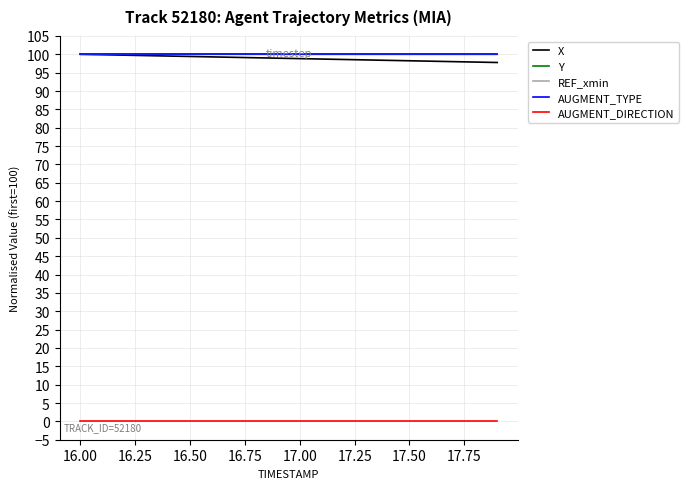

Reading left to right, extract all data points from this chart.

X: 100.0	99.9	99.8	99.6	99.5	99.4	99.3	99.2	99.1	98.9	98.8	98.7	98.6	98.5	98.4	98.2	98.1	98.0	97.9	97.8
Y: 100.0	100.0	100.0	100.0	100.0	100.0	100.0	100.0	100.0	100.0	100.0	100.0	100.0	100.0	100.0	100.0	100.0	100.0	100.0	100.0
REF_xmin: 100.0	100.0	100.0	100.0	100.0	100.0	100.0	100.0	100.0	100.0	100.0	100.0	100.0	100.0	100.0	100.0	100.0	100.0	100.0	100.0
AUGMENT_TYPE: 100.0	100.0	100.0	100.0	100.0	100.0	100.0	100.0	100.0	100.0	100.0	100.0	100.0	100.0	100.0	100.0	100.0	100.0	100.0	100.0
AUGMENT_DIRECTION: 0.0	0.0	0.0	0.0	0.0	0.0	0.0	0.0	0.0	0.0	0.0	0.0	0.0	0.0	0.0	0.0	0.0	0.0	0.0	0.0